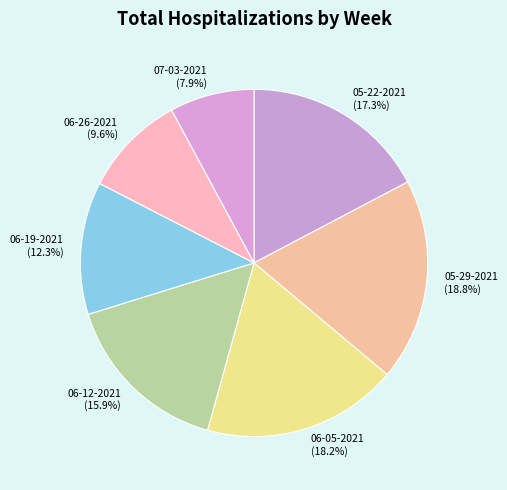

Approximately how many times larger is the value at 05-29-2021 compared to 05-22-2021?

1.1